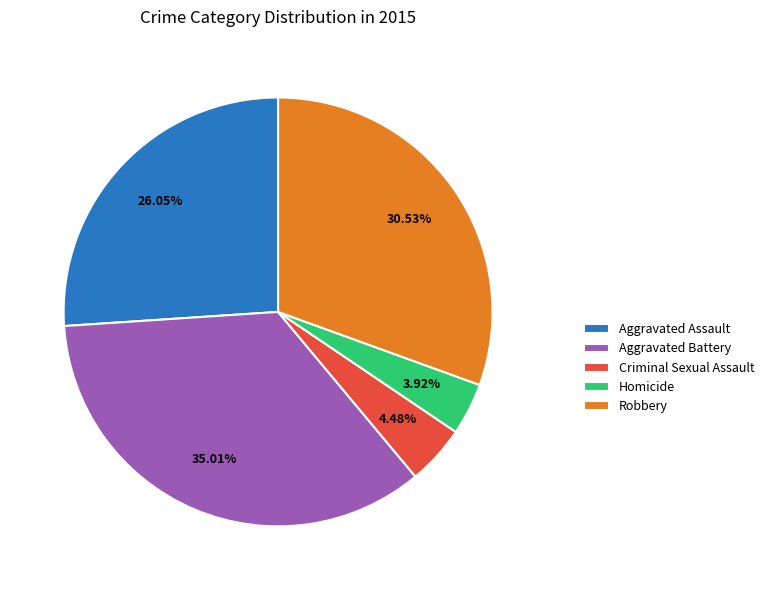

To the nearest percent, what is the average slice percentage?

20%